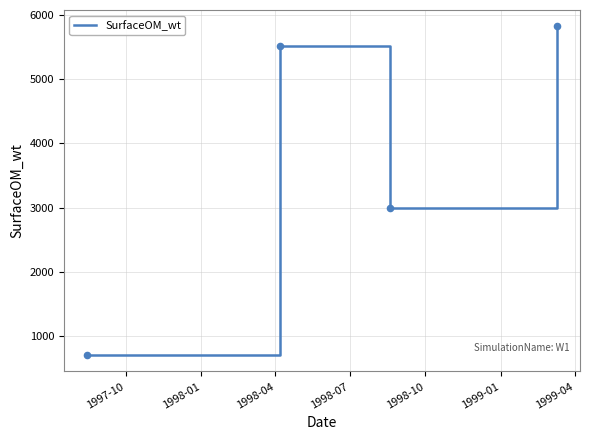

How many interior local valleys (lower than both neighbors) does the data have?

1